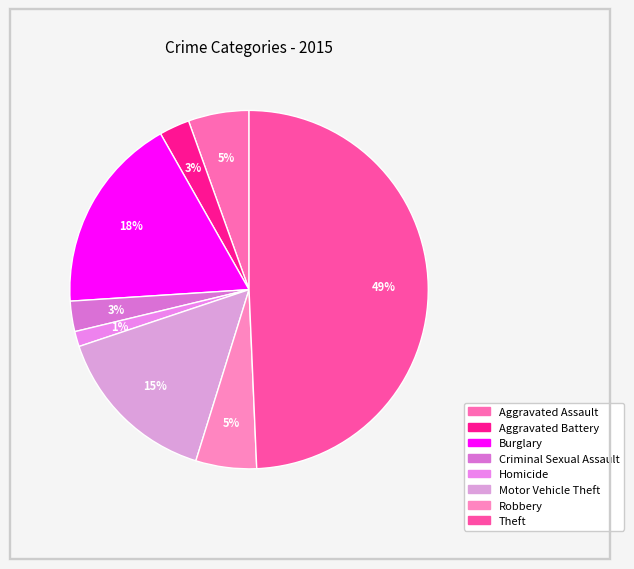

True or false: Burglary accounts for 18% of the total.

True